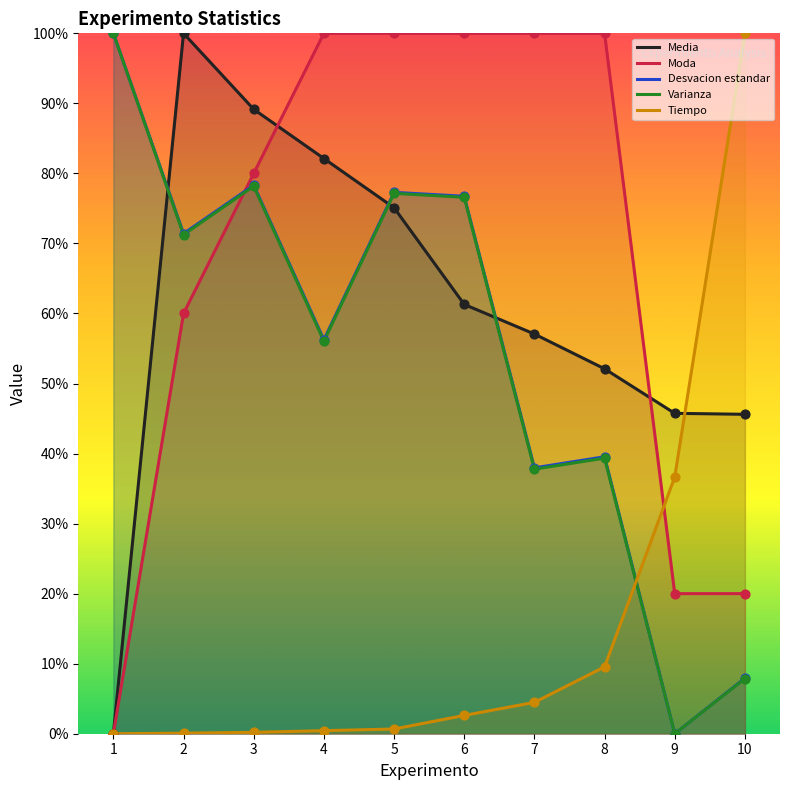

Which series reaches the maximum Y coordinate?

Media